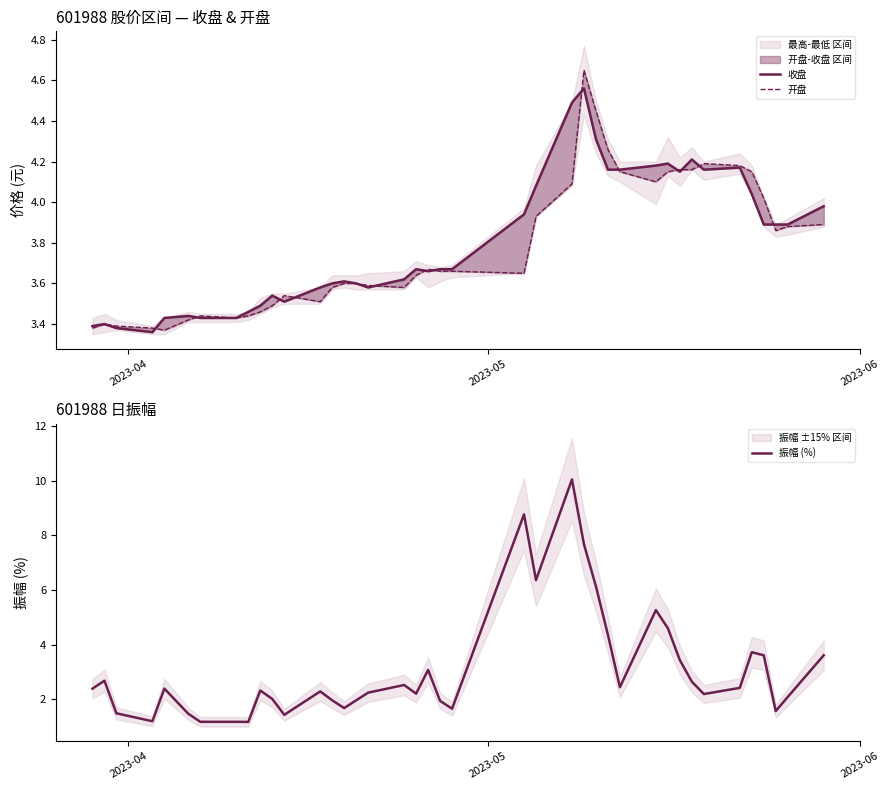

What is the lowest value of the 振幅 (%) series?

1.2